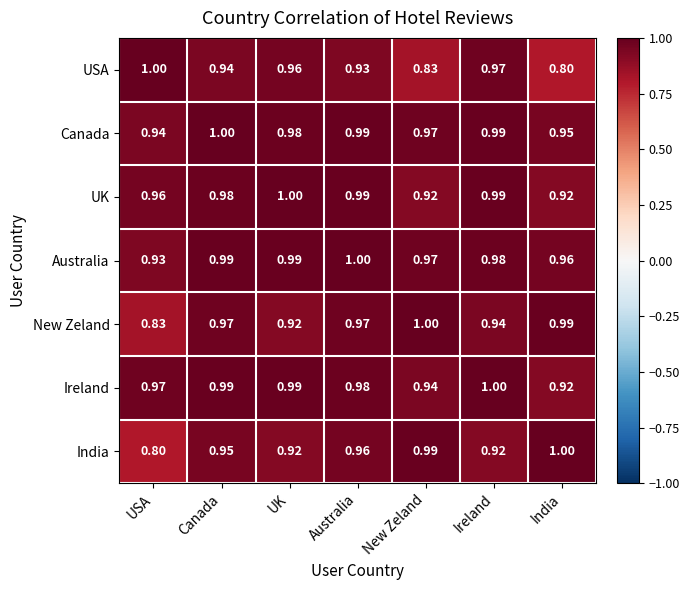

Which series changed the most between UK and Ireland?

New Zeland